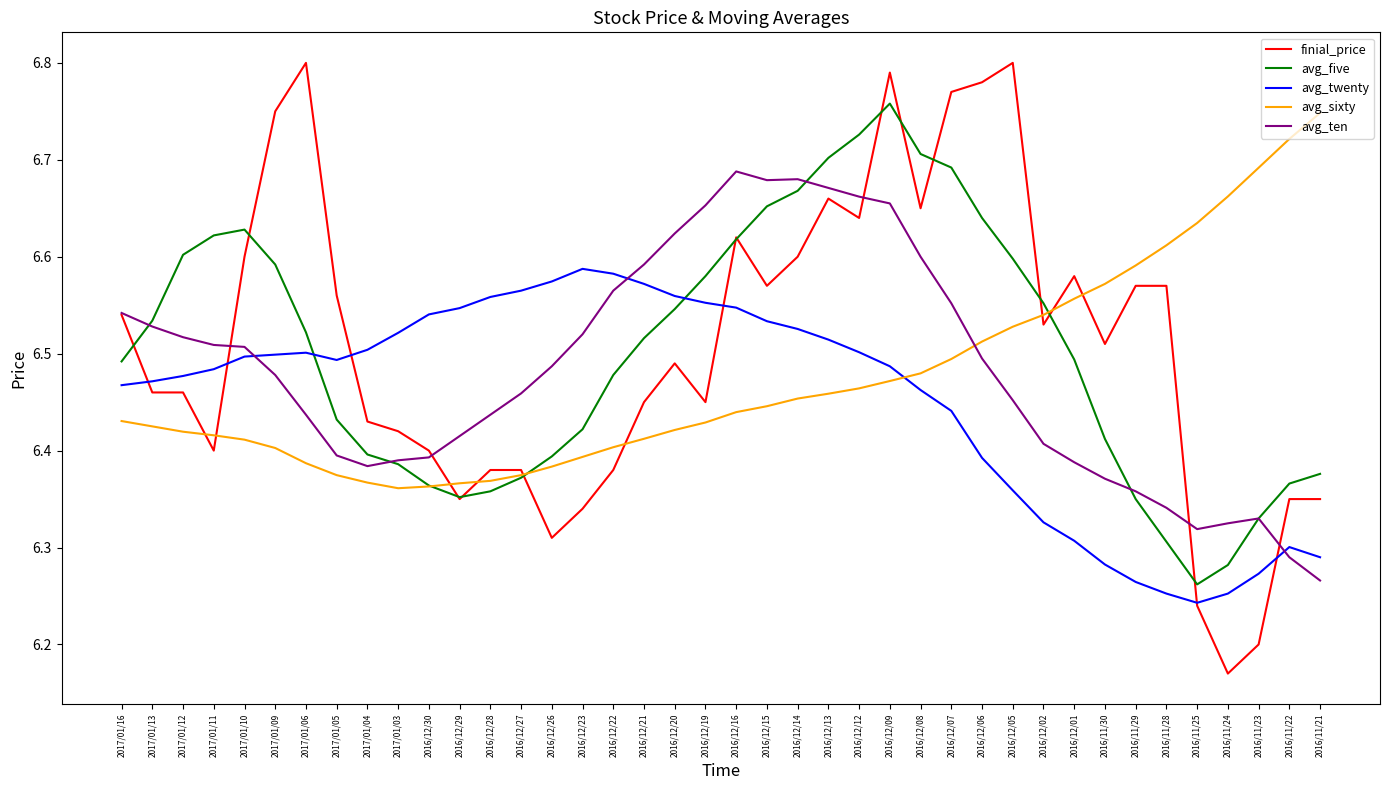

Where is avg_five nearest to the value 6?

2016/11/25